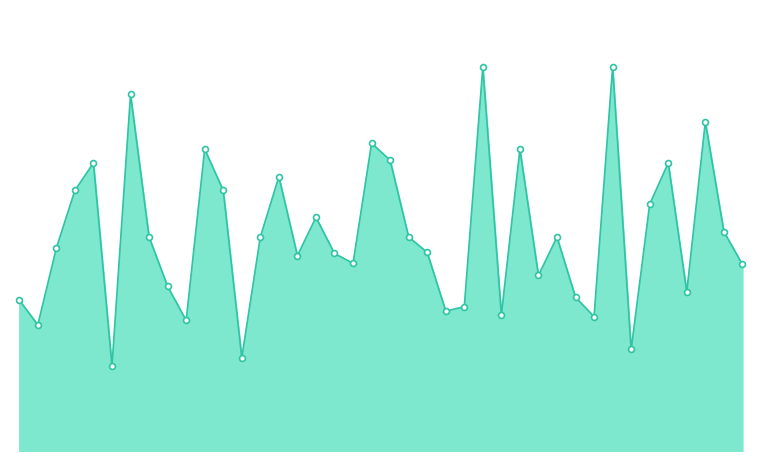

Does the chart have visible grid lines?

No